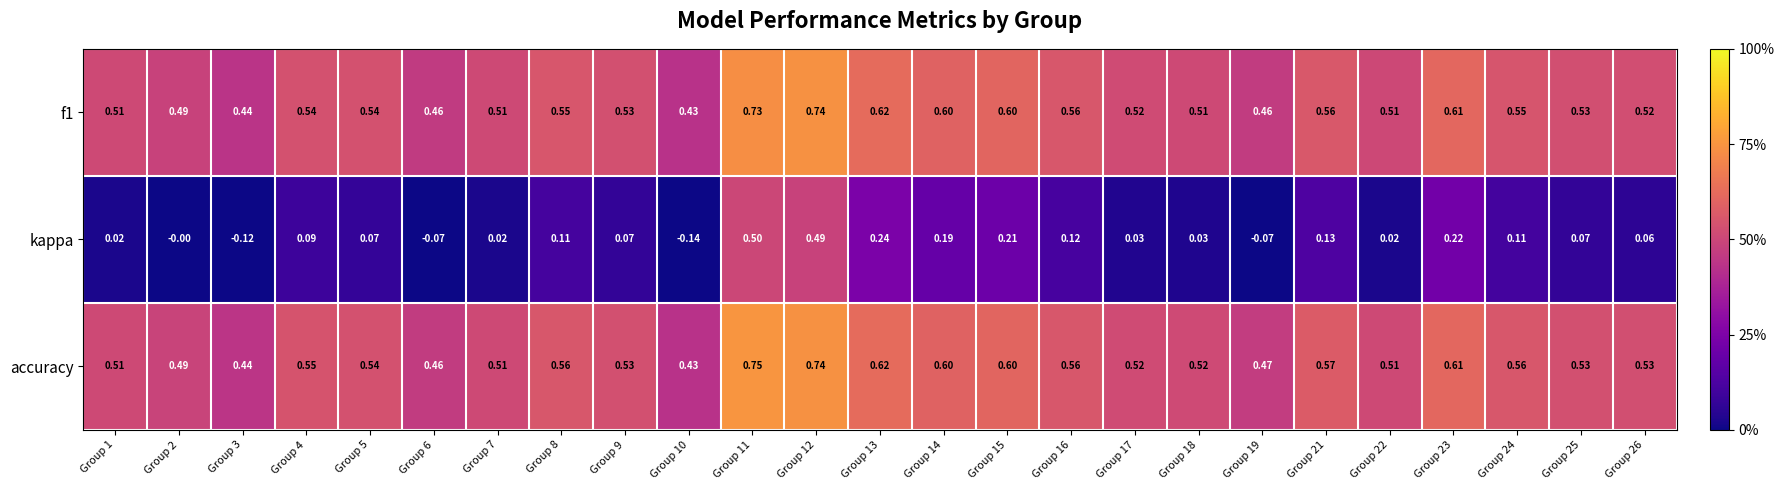

Which series has the largest total across all categories?

accuracy